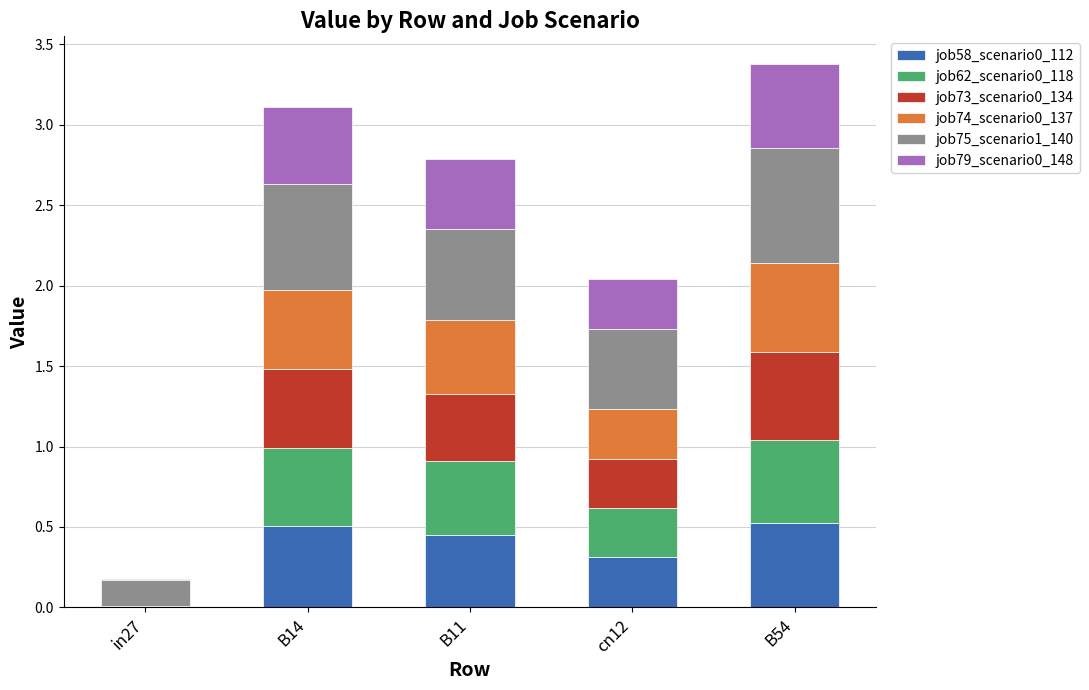

What is the total value across all series at cn12?

2.0